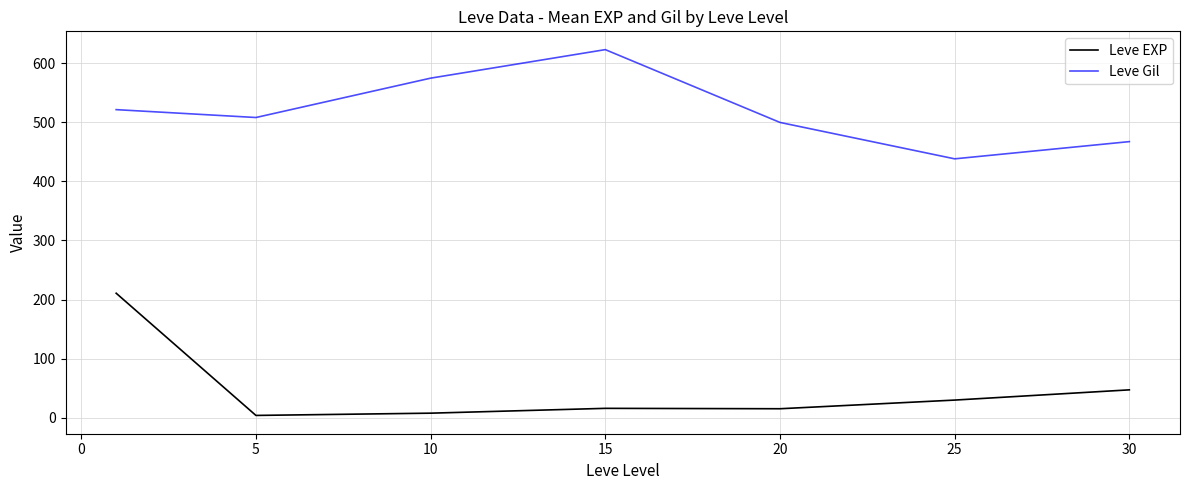

What is the maximum value for Leve EXP?

210.7